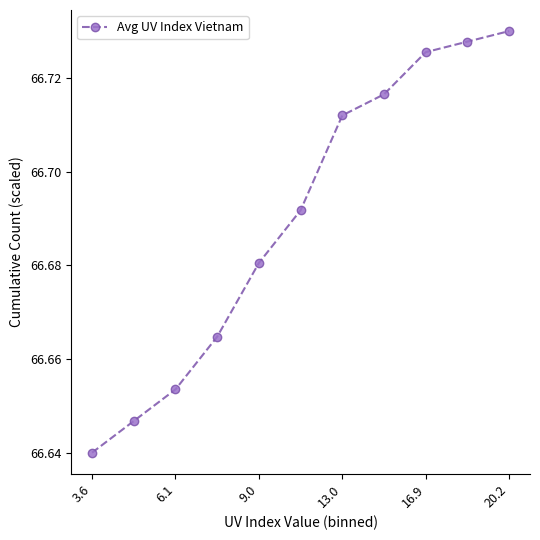

How many lines are shown in the chart?

1